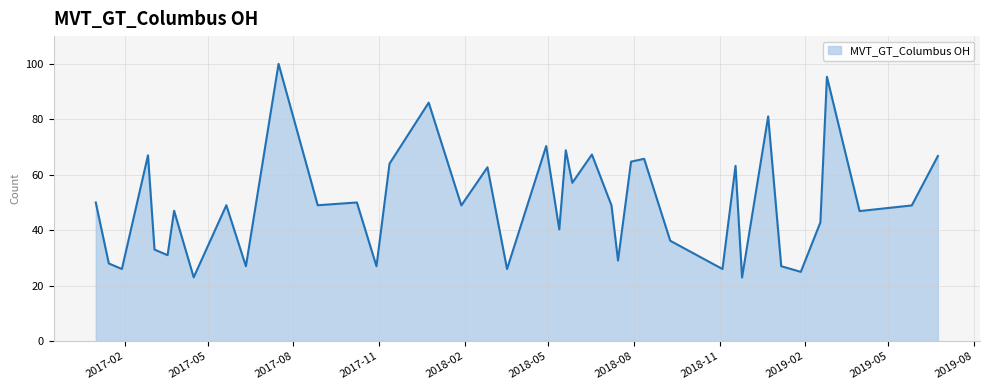

What is the difference between the maximum and minimum values?

77.1